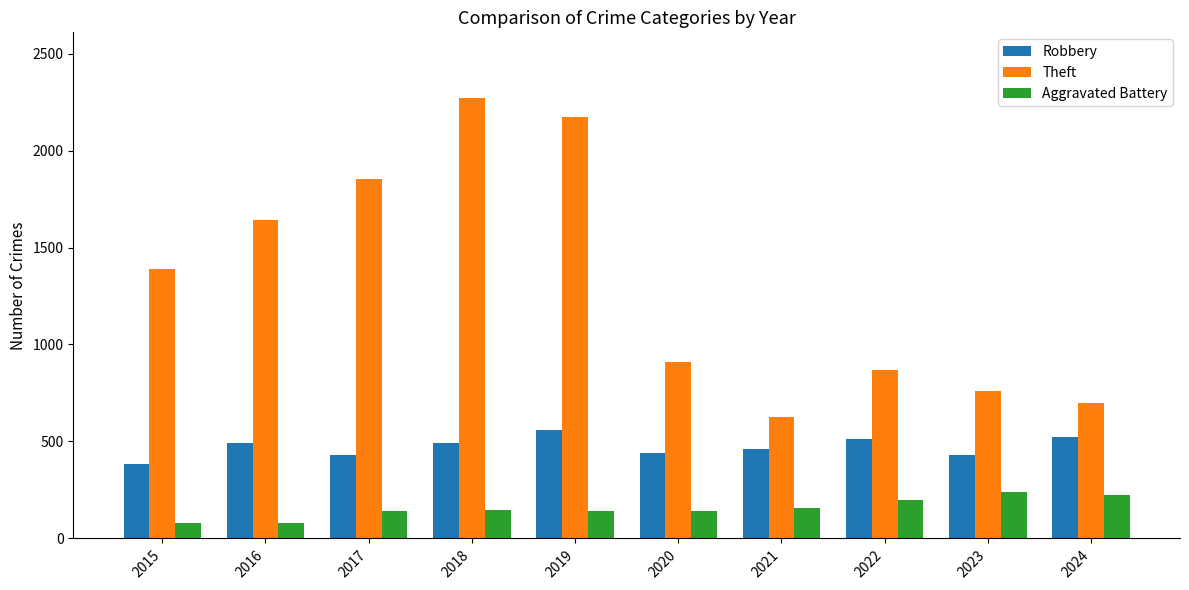

Which series changed the most between 2015 and 2021?

Theft